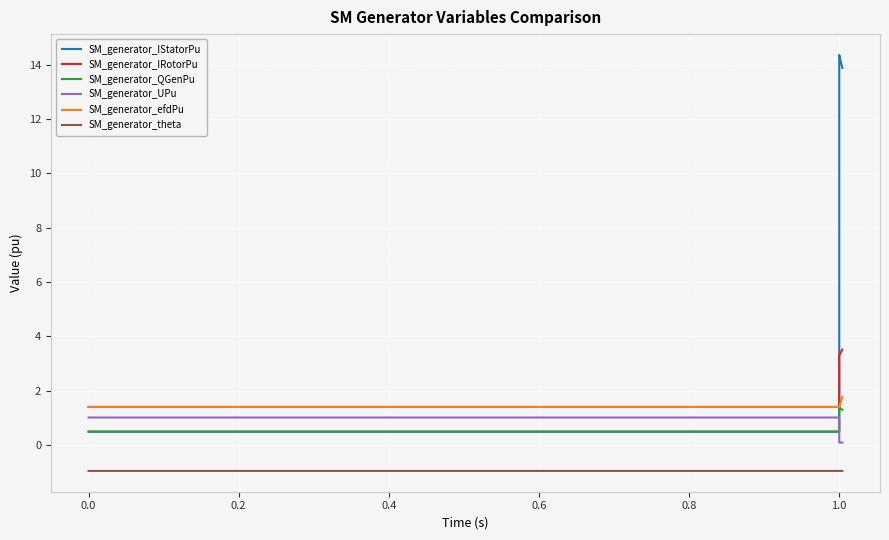

True or false: SM_generator_IStatorPu has a value of 0.1 at 0.2.

False